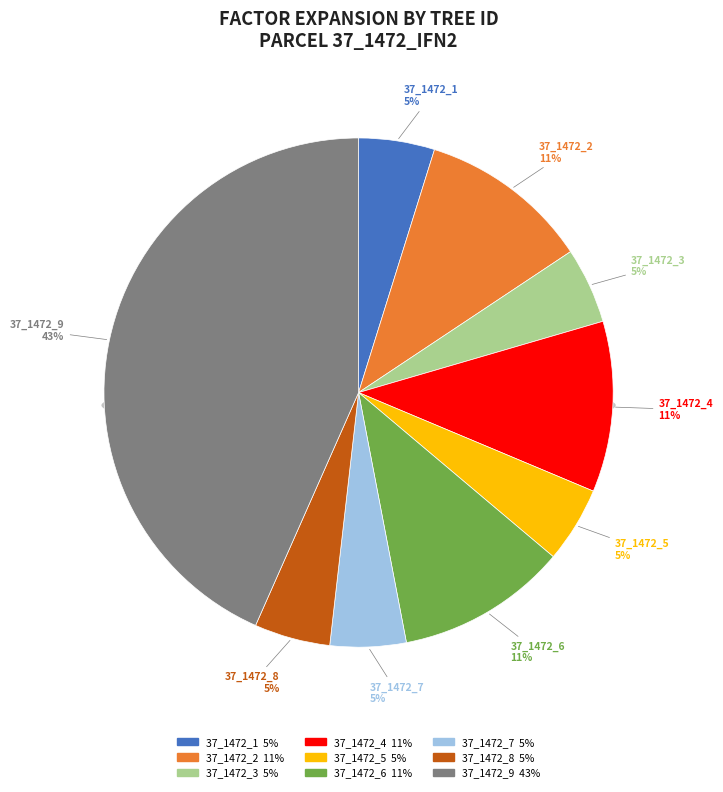

What percentage is the 37_1472_7_IFN2 slice, to the nearest percent?

5%